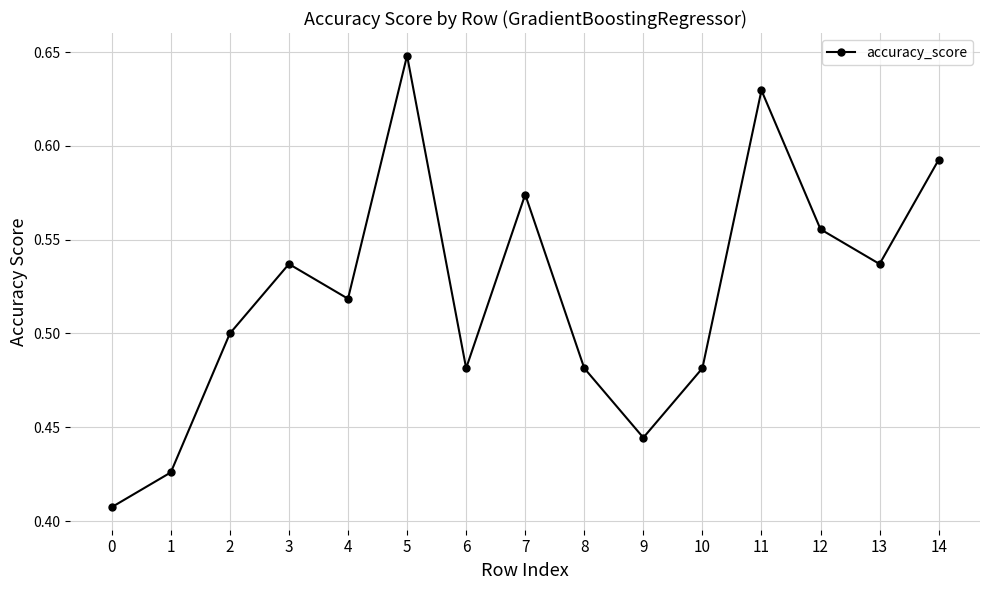

Is this an area chart (filled region under the line)?

No